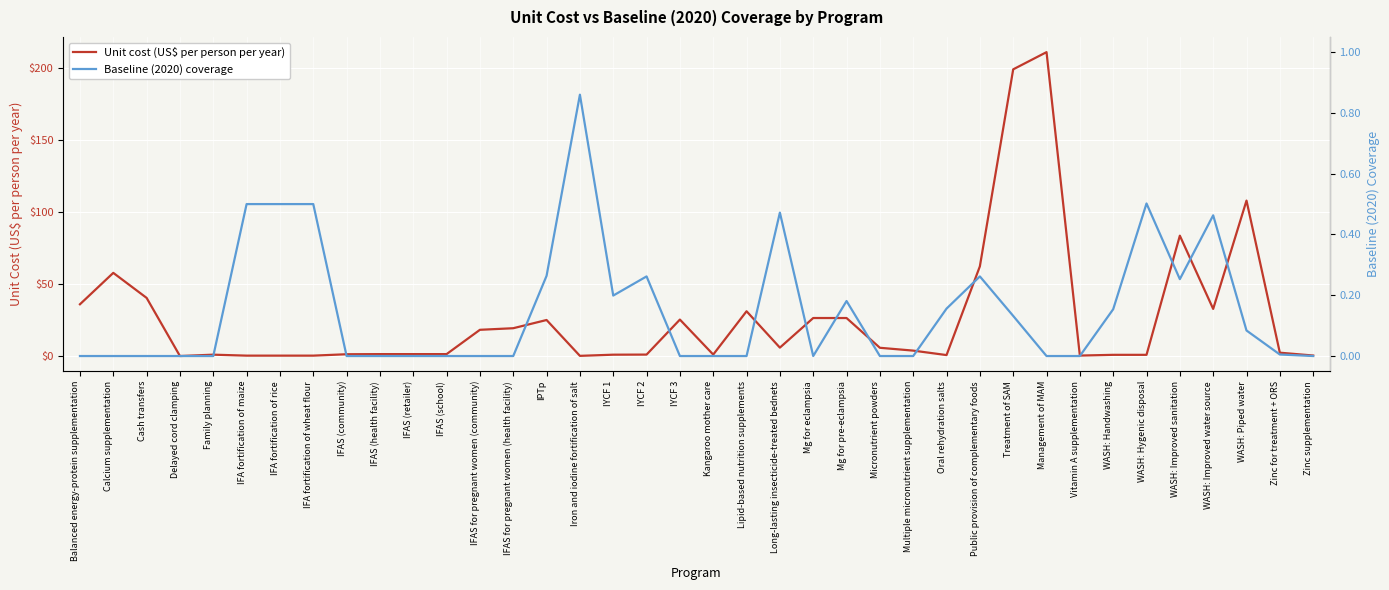

What is the maximum value shown in the chart?

211.3